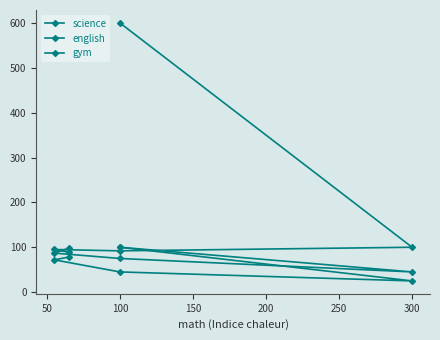

What are all the series names shown in the legend?

science, english, gym